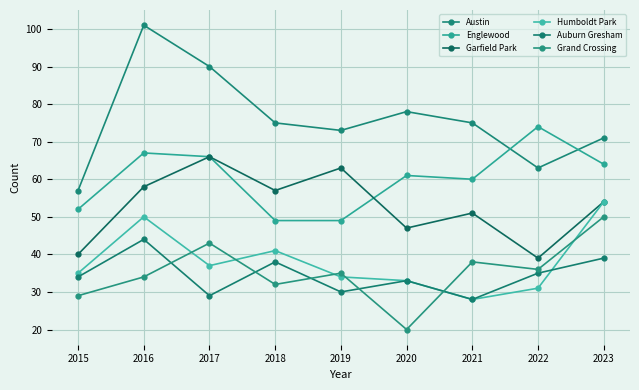

Reading left to right, what are all the values shown in this chart?

Austin: 2015=57	2016=101	2017=90	2018=75	2019=73	2020=78	2021=75	2022=63	2023=71
Englewood: 2015=52	2016=67	2017=66	2018=49	2019=49	2020=61	2021=60	2022=74	2023=64
Garfield Park: 2015=40	2016=58	2017=66	2018=57	2019=63	2020=47	2021=51	2022=39	2023=54
Humboldt Park: 2015=35	2016=50	2017=37	2018=41	2019=34	2020=33	2021=28	2022=31	2023=54
Auburn Gresham: 2015=34	2016=44	2017=29	2018=38	2019=30	2020=33	2021=28	2022=35	2023=39
Grand Crossing: 2015=29	2016=34	2017=43	2018=32	2019=35	2020=20	2021=38	2022=36	2023=50